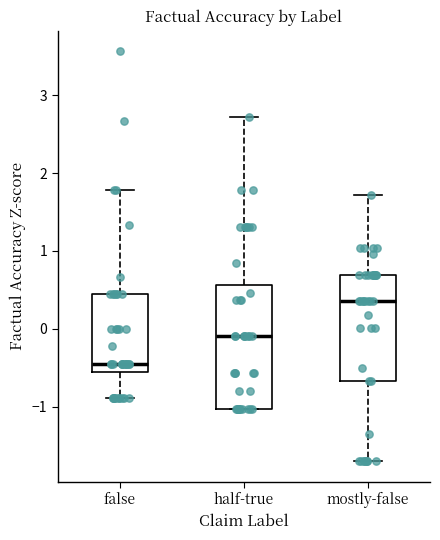

Reading left to right, transcribe this box plot: for each box, give where its median line is, the range the box spans, and where its two whiskers end, as read against the y-axis. The values are not printed on the chart, so give them approximately, as read against the axis.

false: median -0.4, box -0.6 to 0.4, whiskers -0.9 to 1.8
half-true: median -0.1, box -1.0 to 0.6, whiskers -1.0 to 2.7
mostly-false: median 0.4, box -0.7 to 0.7, whiskers -1.7 to 1.7